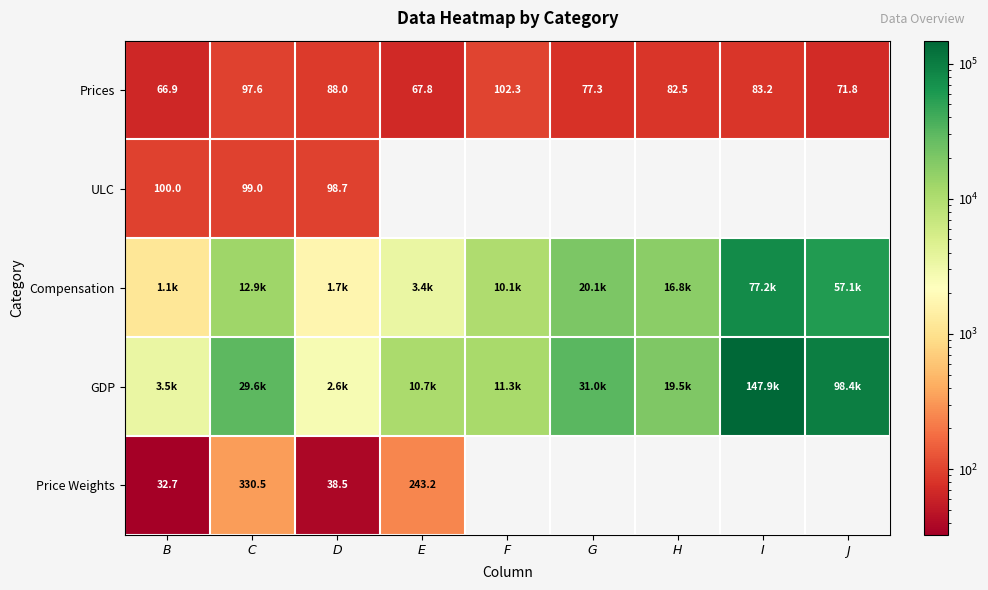

Which has a higher value, $F$ or $I$?

$F$